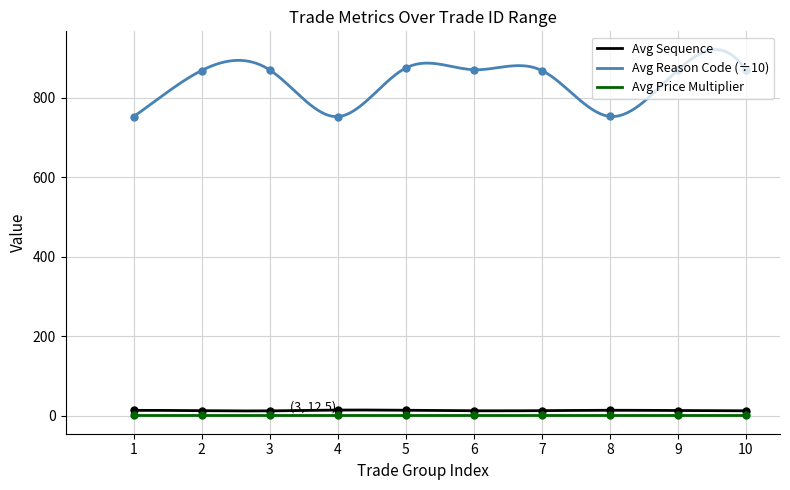

True or false: Avg Sequence and Avg Price Multiplier cross at least once.

False